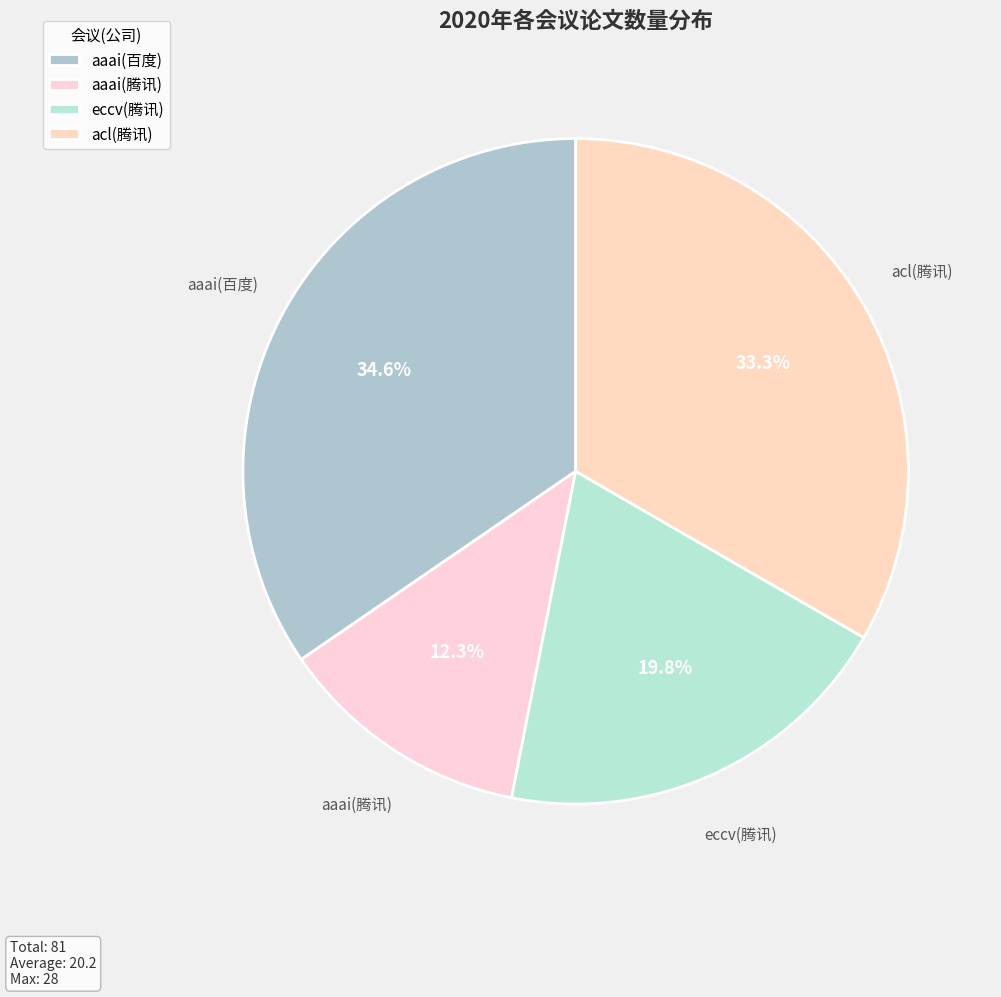

Does any single category account for the majority?

No